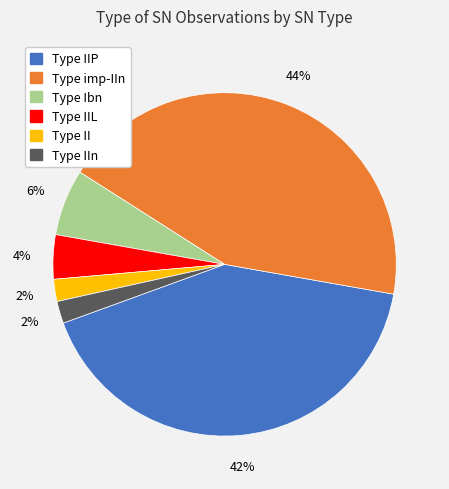

To the nearest percent, what is the difference between the largest and smallest slice percentages?

42%